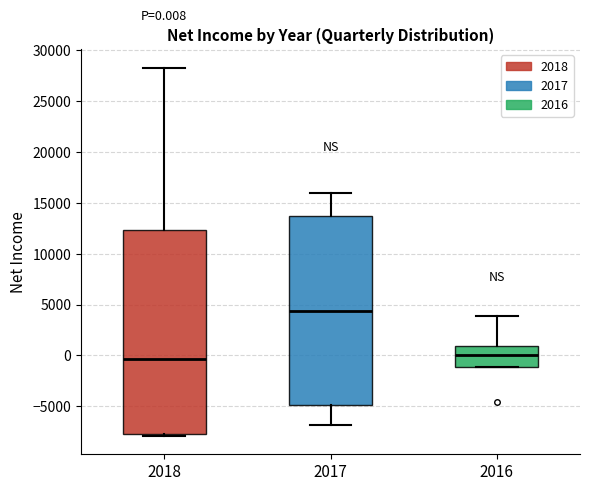

Comparing the boxes themselves (not the whiskers), which one is the tallest?

2018